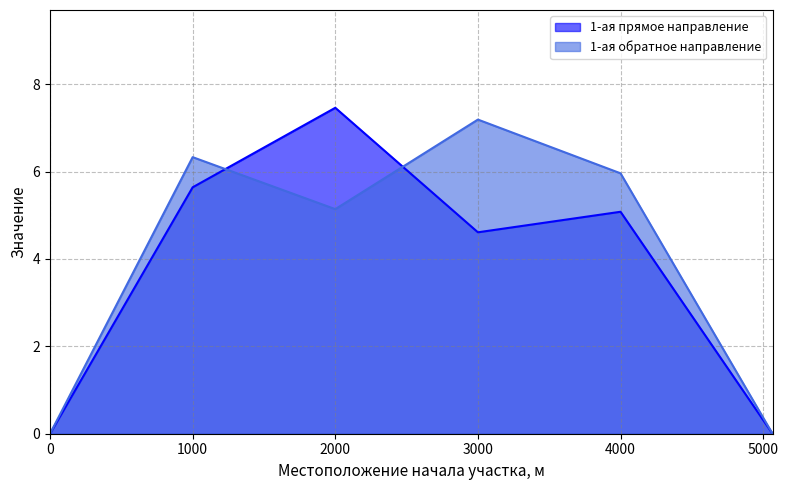

What position from the right is 5065.74?

1